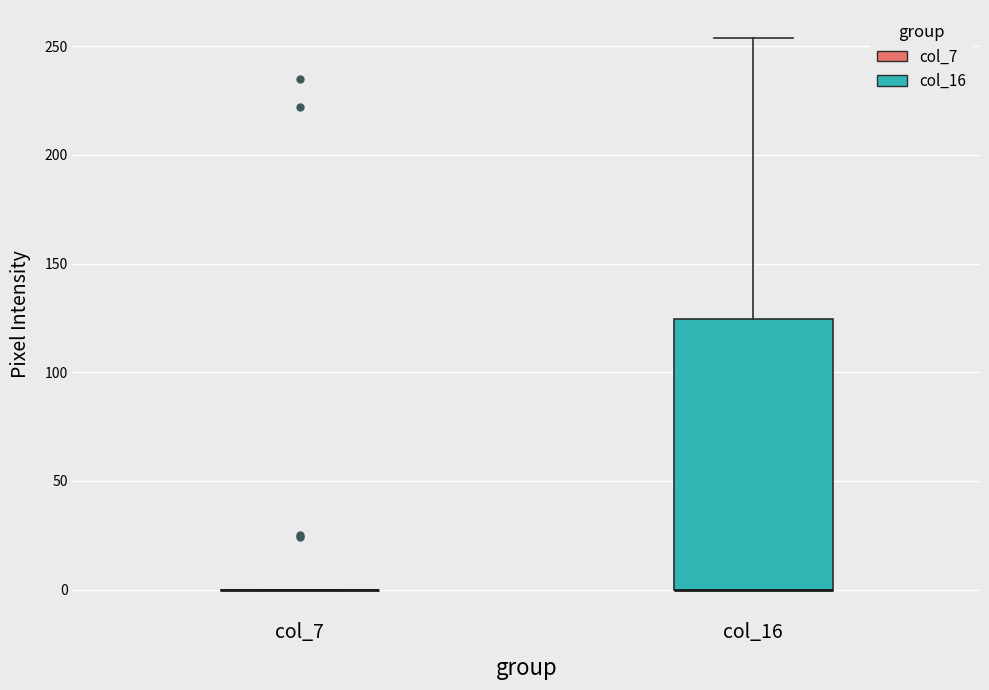

Comparing the boxes themselves (not the whiskers), which one is the tallest?

col_16